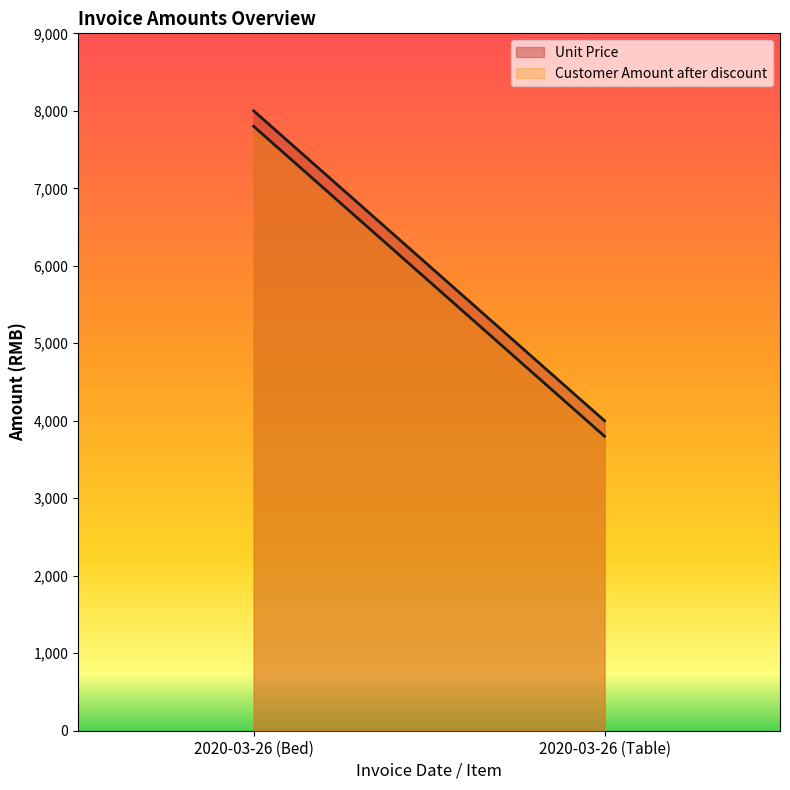

Which has a higher value, 2020-03-26 (Bed) or 2020-03-26 (Table)?

2020-03-26 (Bed)